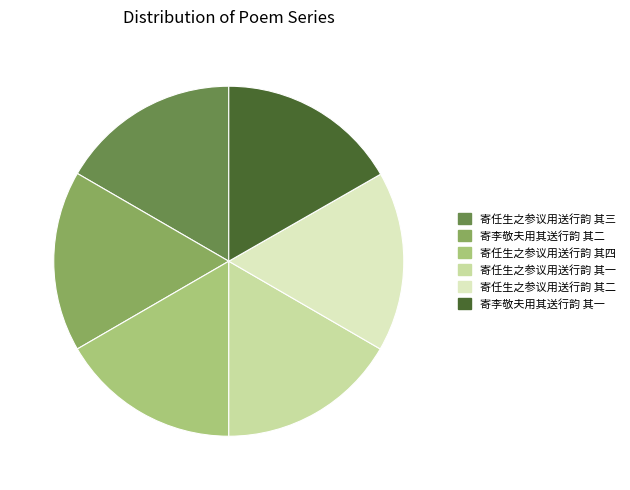

Does 寄李敬夫用其送行韵 其二 represent more than half of the total?

No